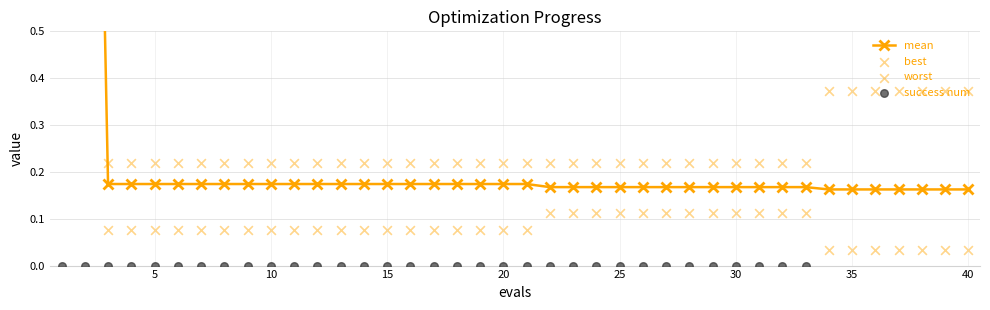

Is the value of mean at 28 greater than the value of success num at 45?

Yes